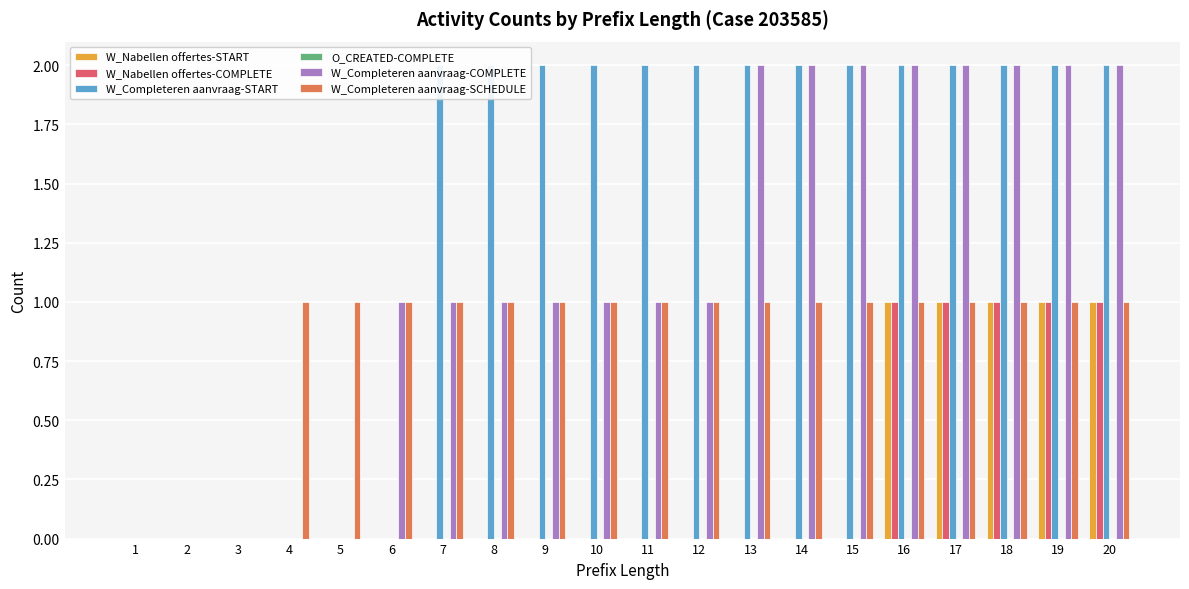

Rank the series by their maximum value, from lowest to highest.

O_CREATED-COMPLETE, W_Nabellen offertes-START, W_Nabellen offertes-COMPLETE, W_Completeren aanvraag-SCHEDULE, W_Completeren aanvraag-START, W_Completeren aanvraag-COMPLETE